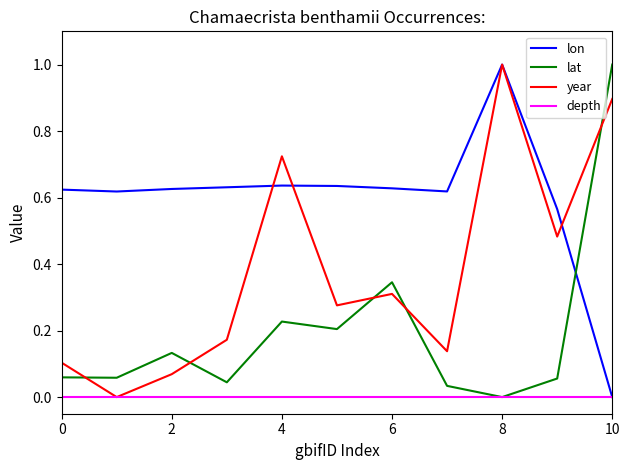

What is the highest value of the lon series?

1.0